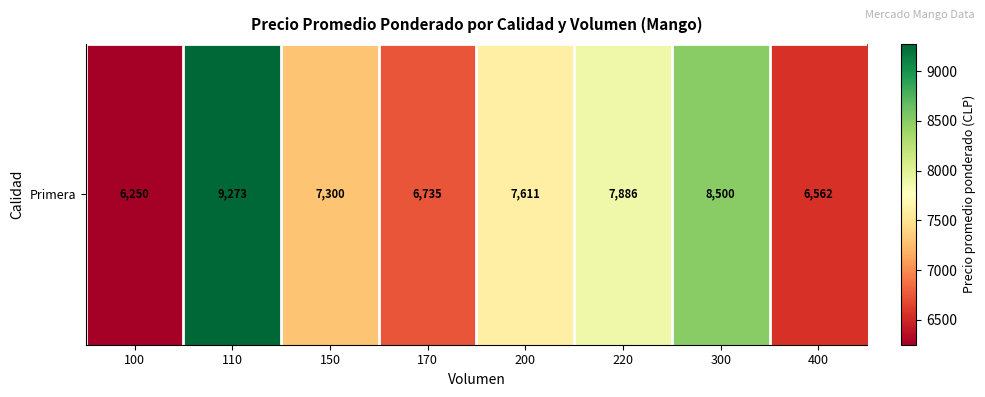

What is the average value?

7515